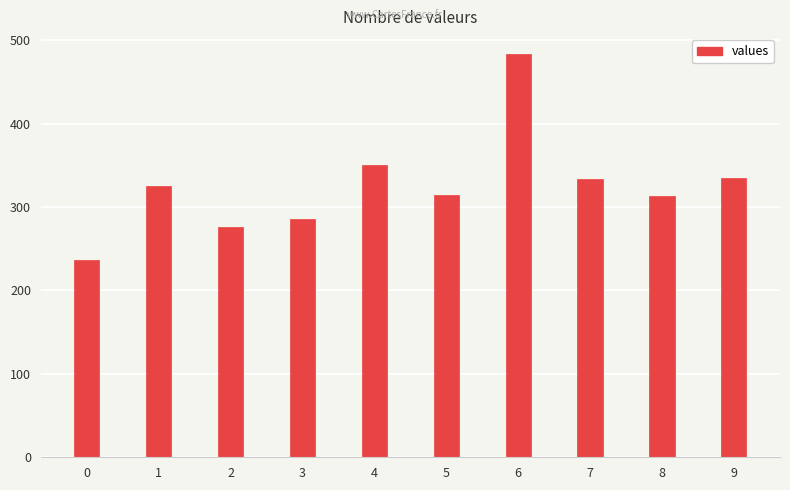

What is the difference between the maximum and minimum values?

247